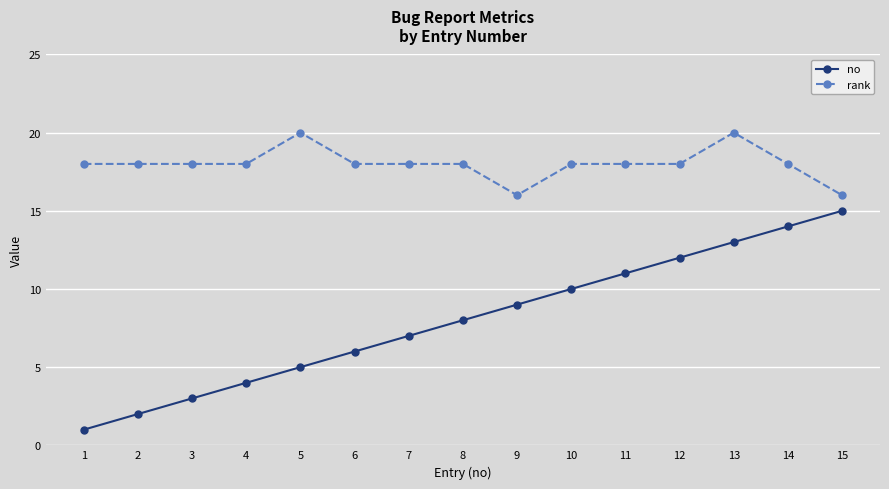

At which category is the sum across all series the highest?

13